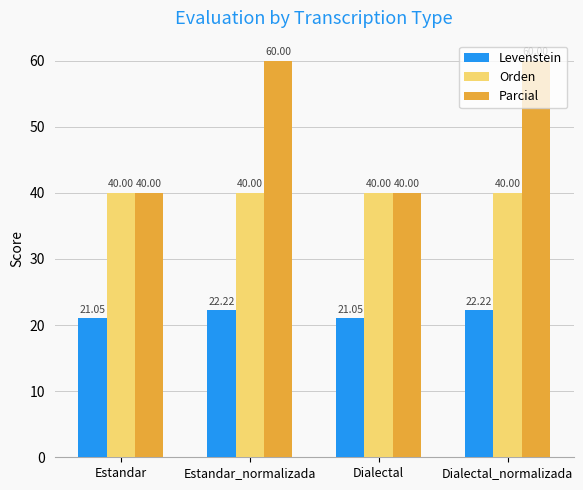

Reading left to right, what are all the values shown in this chart?

Levenstein: 21.1	22.2	21.1	22.2
Orden: 40.0	40.0	40.0	40.0
Parcial: 40.0	60.0	40.0	60.0